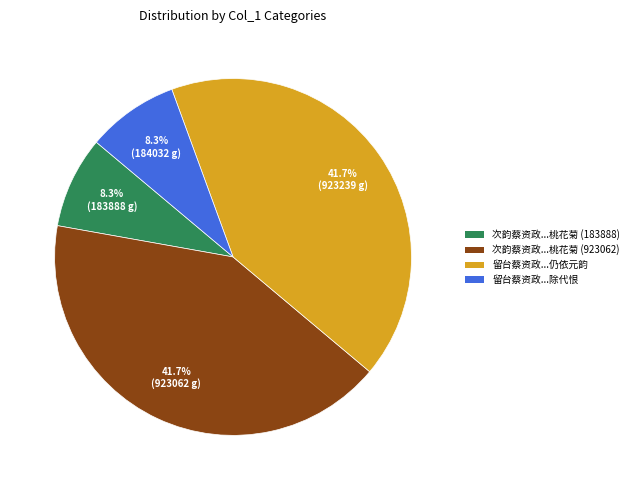

Does any single category account for the majority?

No